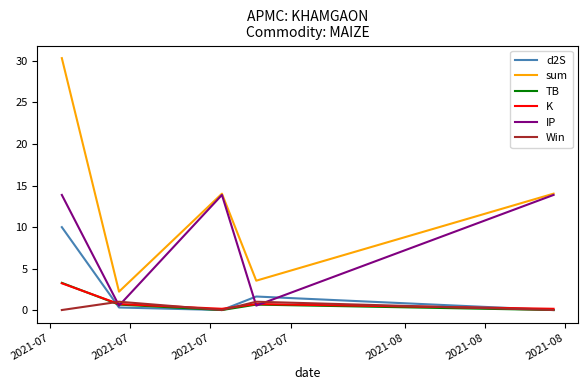

True or false: Win and sum cross at least once.

False